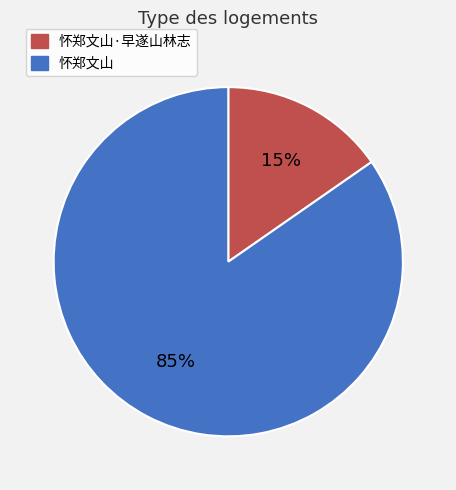

What is the ratio of the value at 怀郑文山·早遂山林志 to the value at 怀郑文山?

0.2